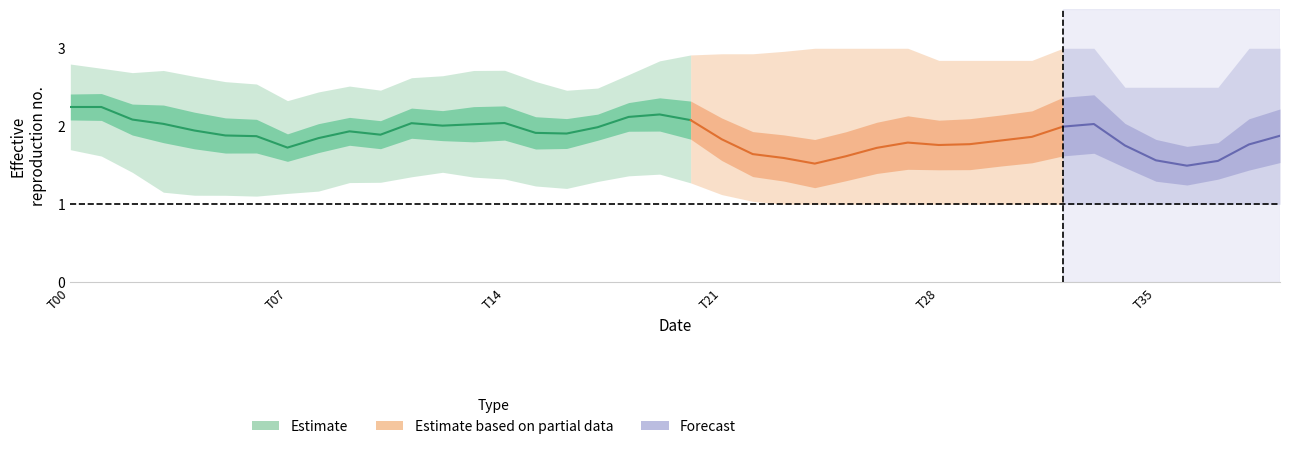

Where is 3 nearest to the value 1?

23